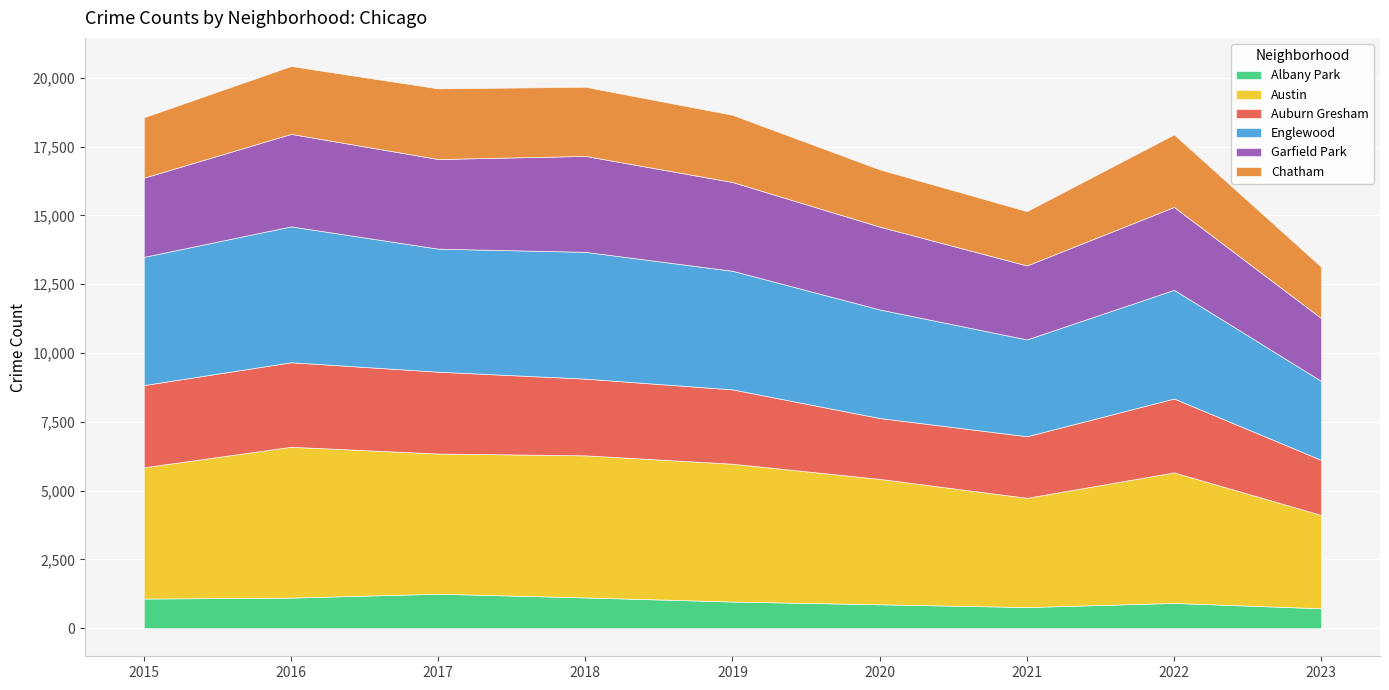

Rank the series at 2023 from highest to lowest value.

Austin, Englewood, Garfield Park, Auburn Gresham, Chatham, Albany Park